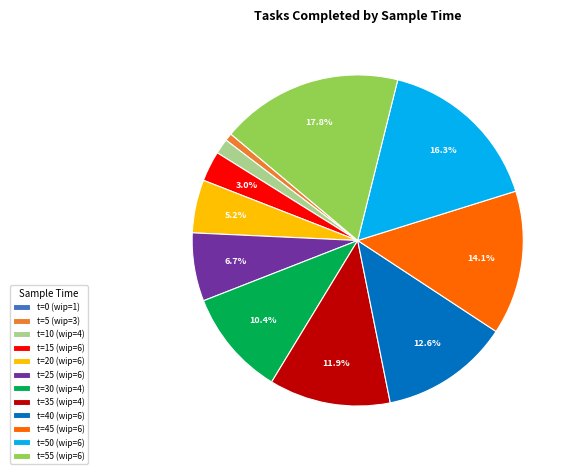

Which slice is the largest?

t=55 (wip=6)